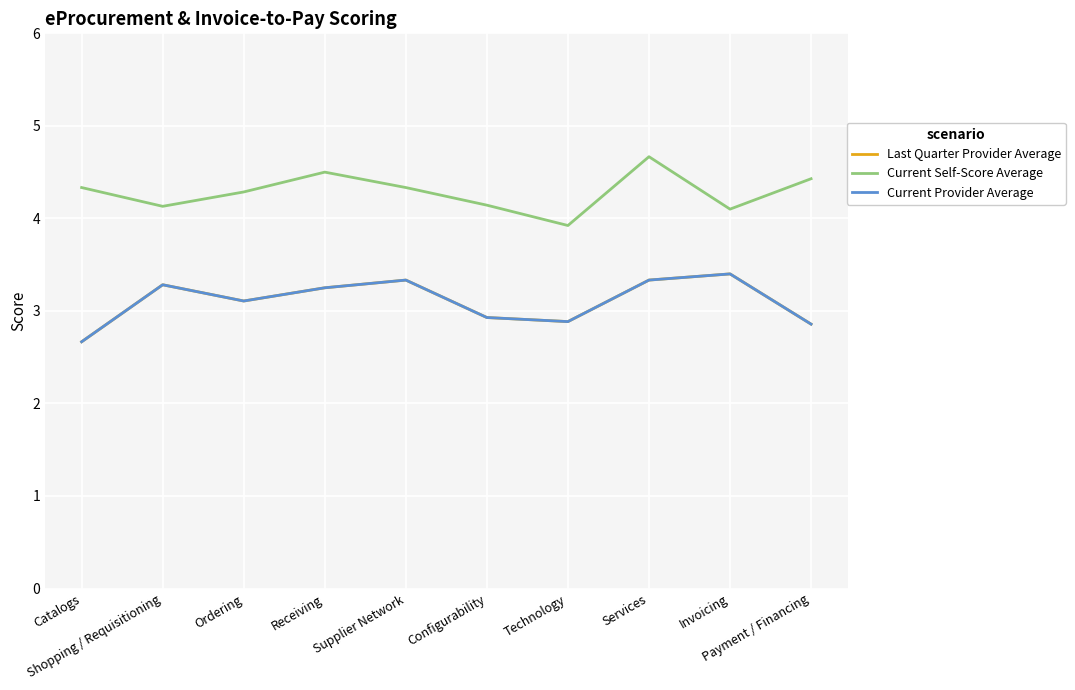

At which category is the sum across all series the highest?

Services